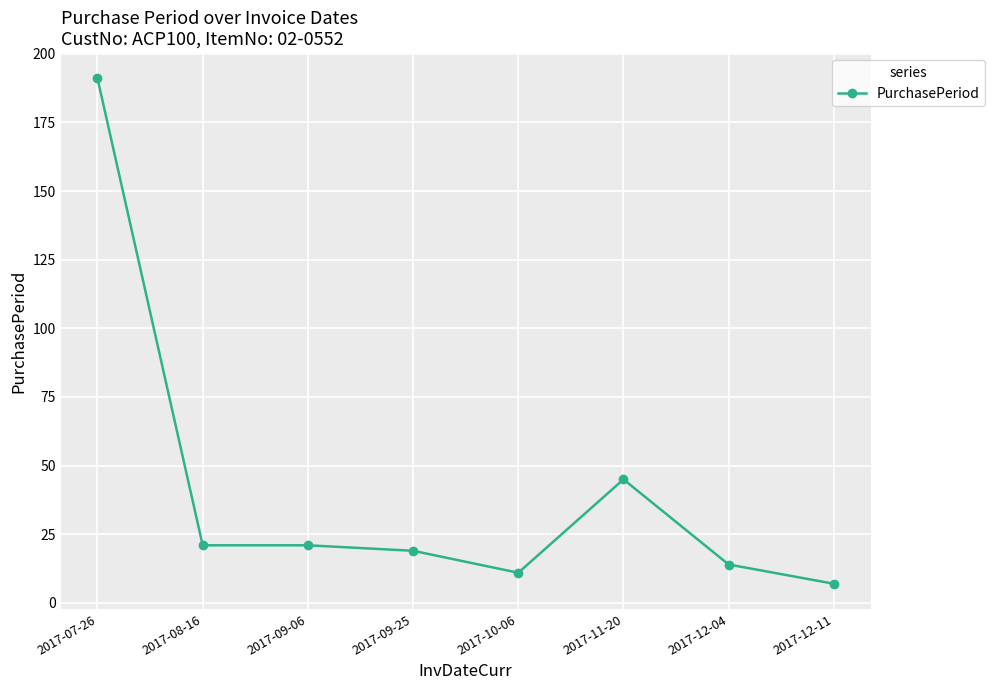

What is the label of the 2nd point from the right?

2017-12-04